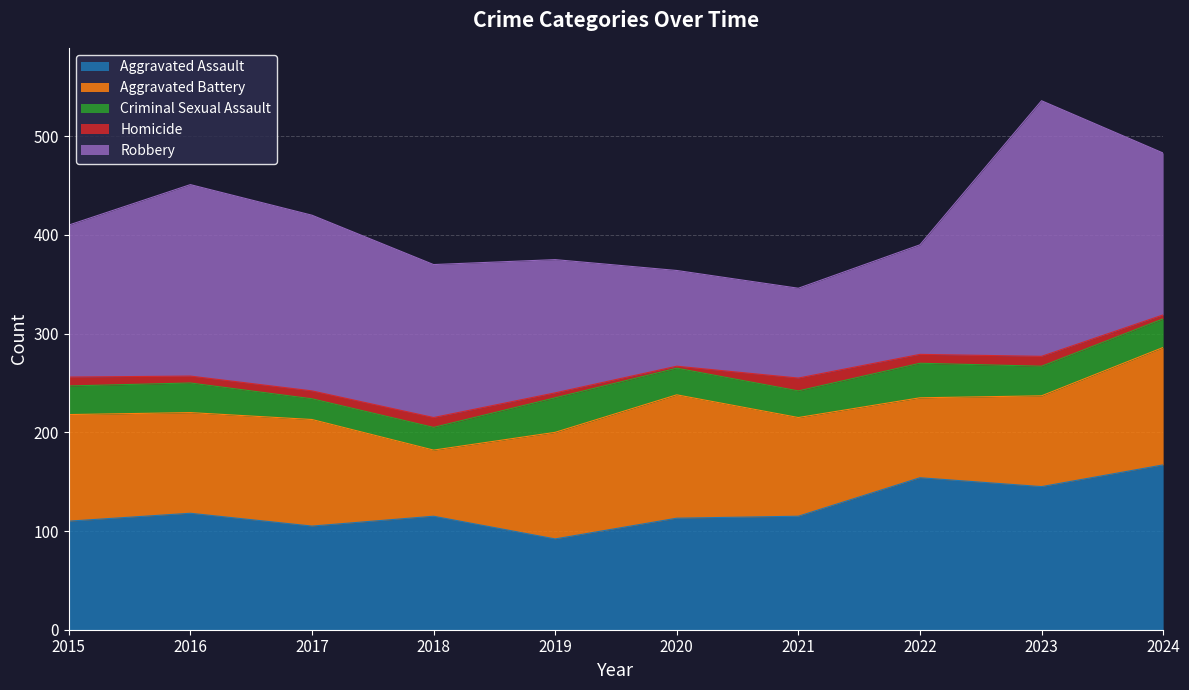

List the labels in order of Aggravated Assault value, smallest first.

2019, 2017, 2015, 2020, 2018, 2021, 2016, 2023, 2022, 2024